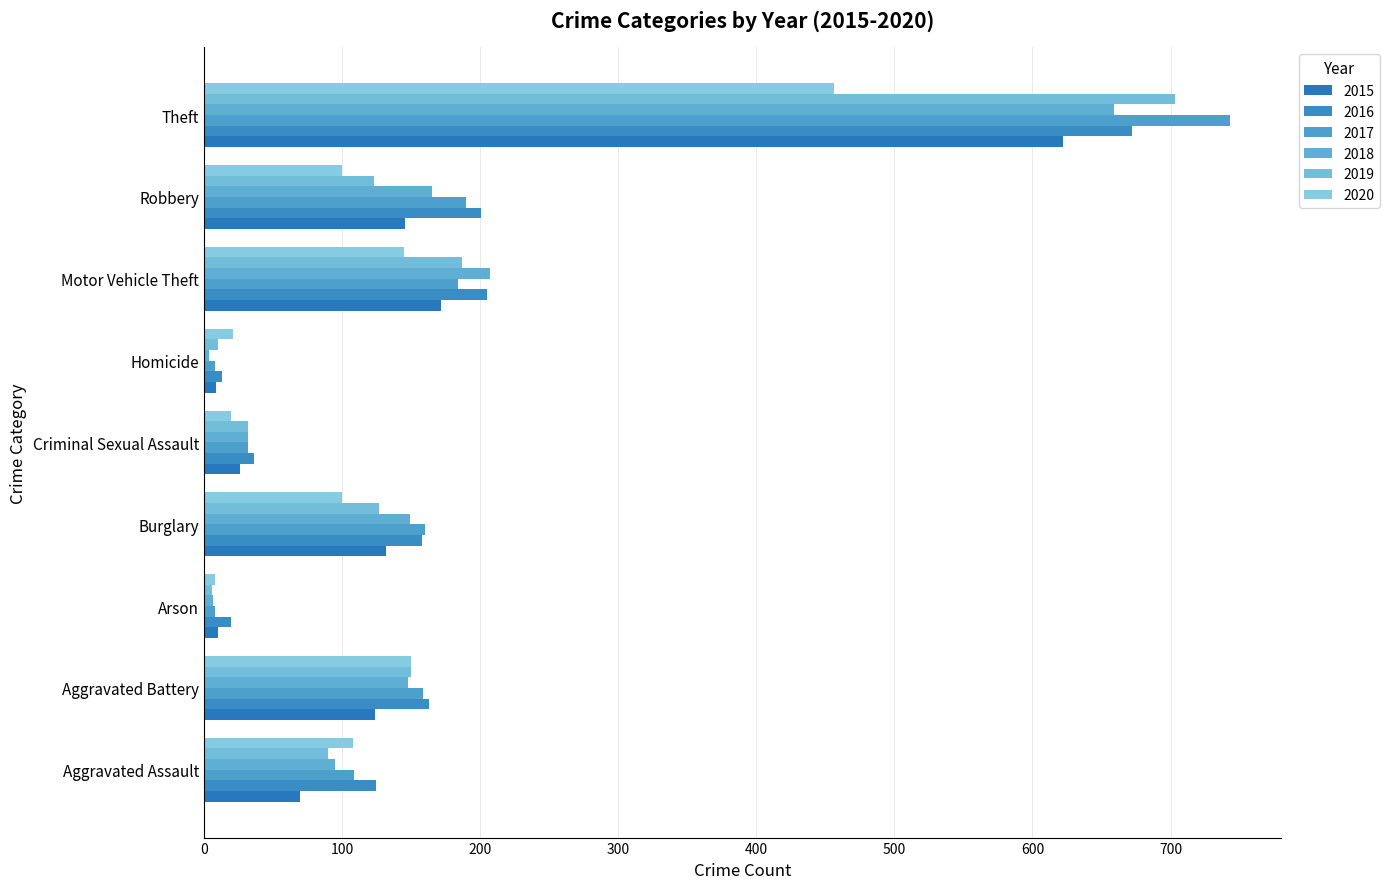

Reading left to right, extract all data points from this chart.

2015: 70	124	10	132	26	9	172	146	622
2016: 125	163	20	158	36	13	205	201	672
2017: 109	159	8	160	32	8	184	190	743
2018: 95	148	7	149	32	4	207	165	659
2019: 90	150	6	127	32	10	187	123	703
2020: 108	150	8	100	20	21	145	100	456